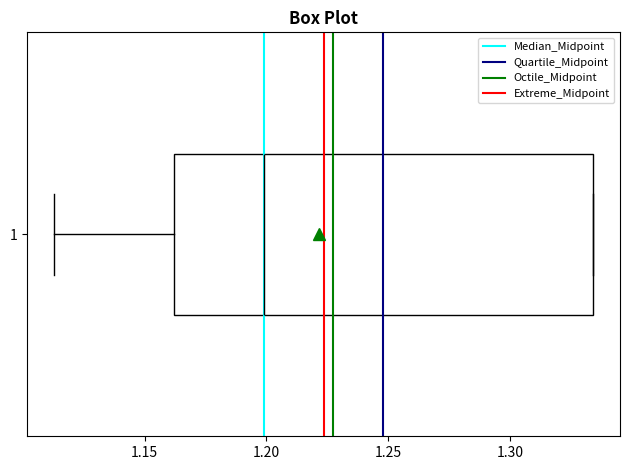

Read this box plot against the x-axis: the position of the median line, the range covered by the box, and the ends of both whiskers. The values are not printed on the chart, so give them approximately, as read against the axis.

median 1.200, box 1.160 to 1.335, whiskers 1.115 to 1.335